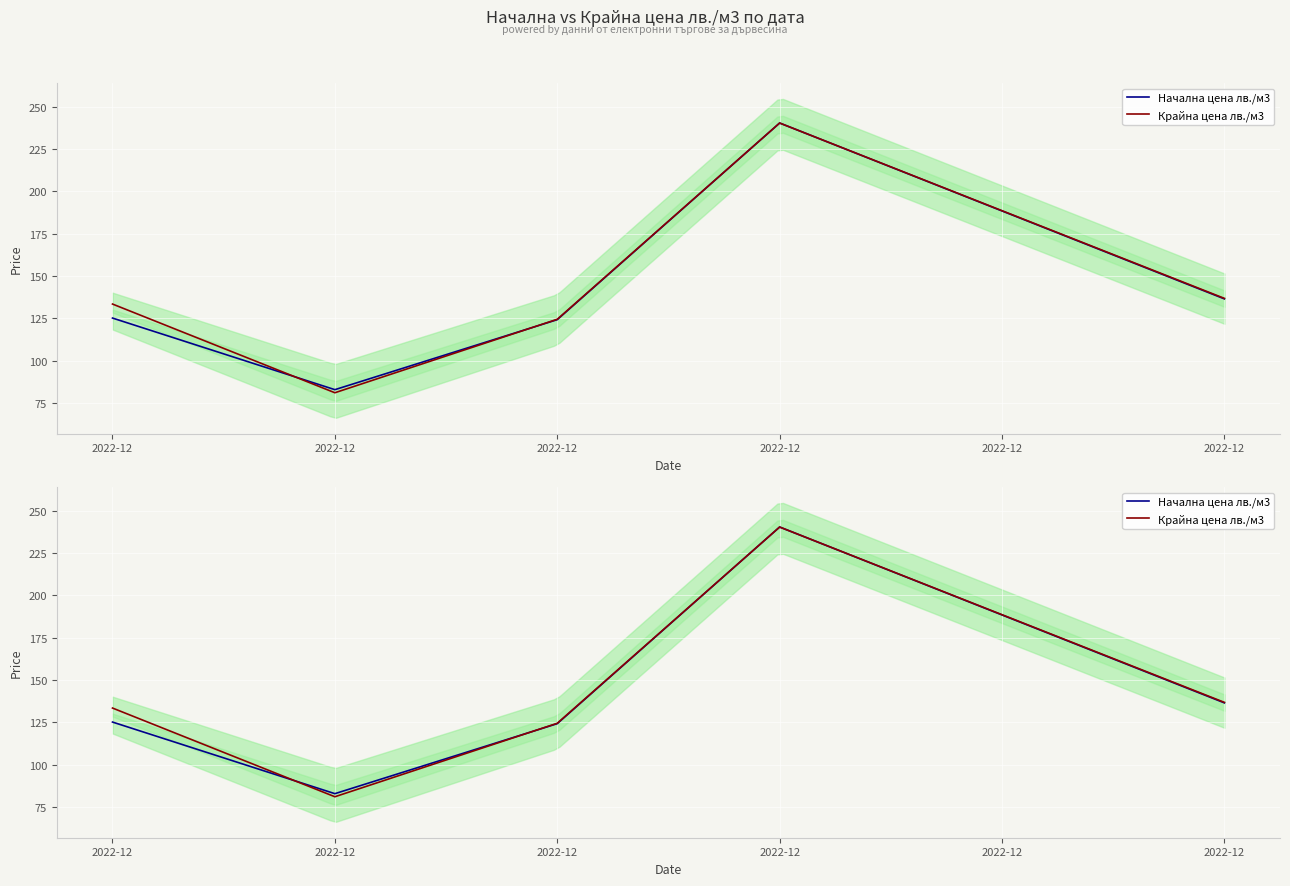

At which category does Начална цена лв./м3 reach its first local peak?

2022-12